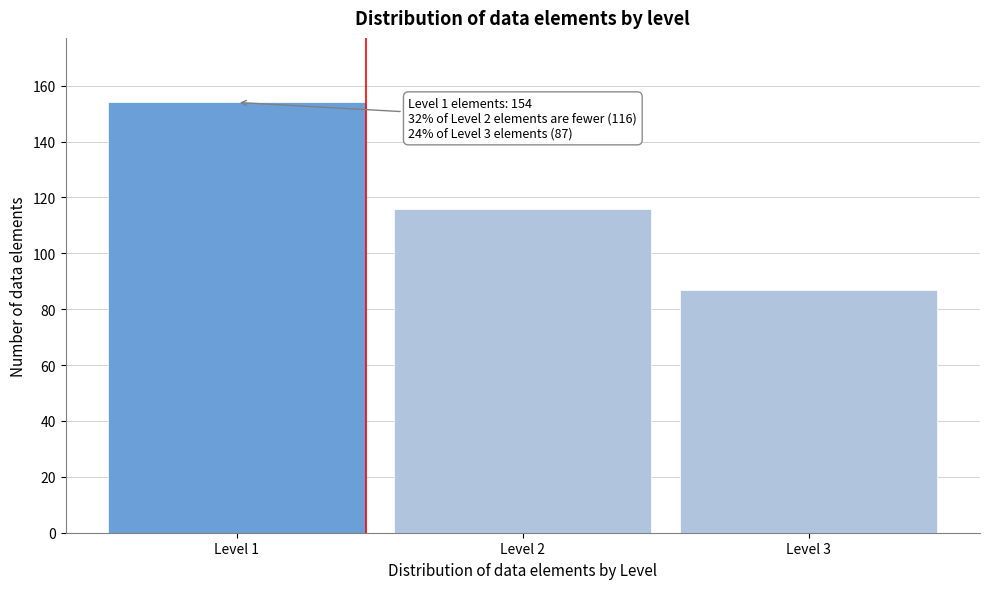

Reading right to left, extract all data points from this chart.

87	116	154